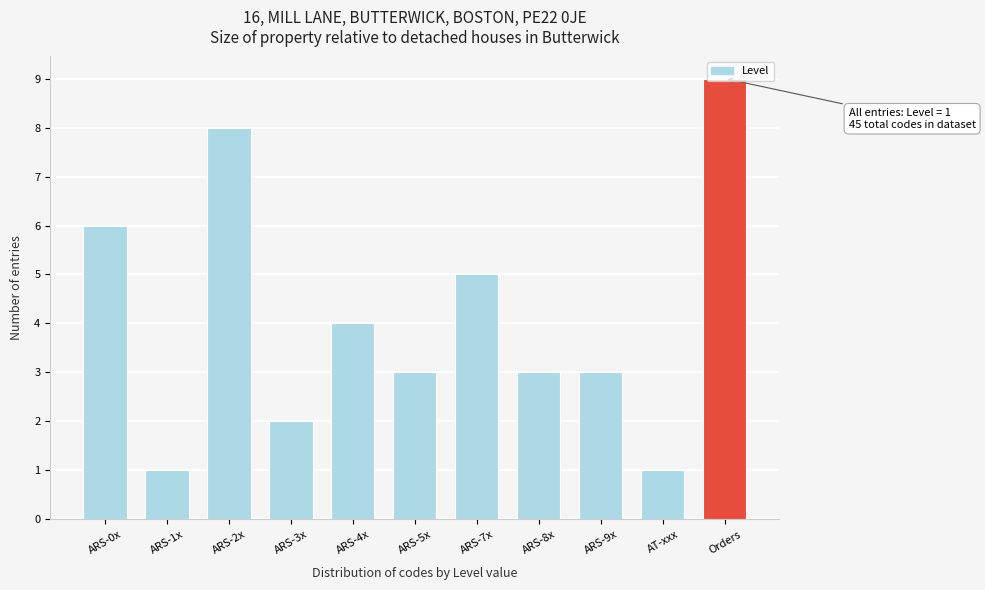

What is the sum of all values?

45